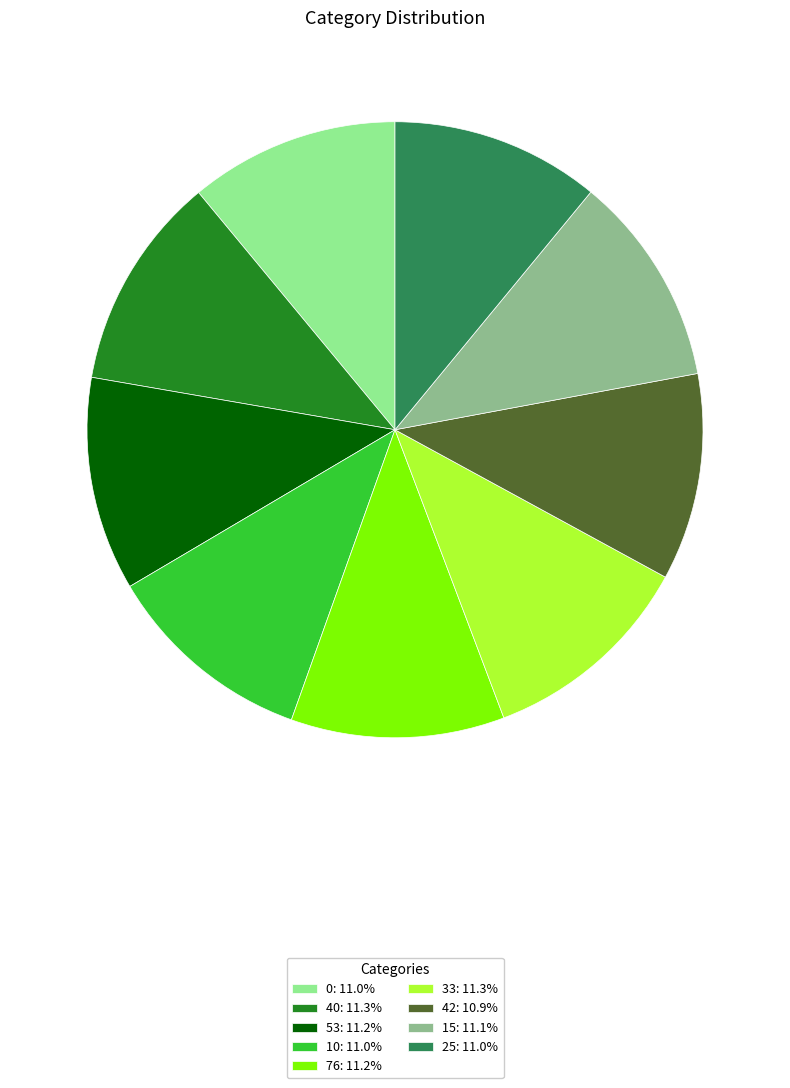

Combined, do 0: 11.0% and 33: 11.3% account for over 50%?

No